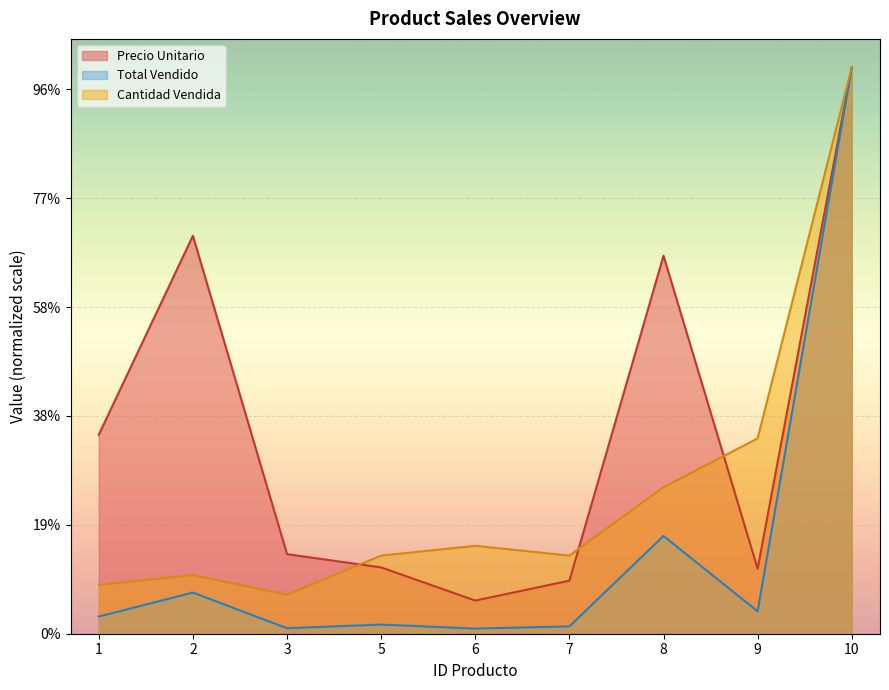

What is the spread (max minus min) of values at 8?

25735500.0